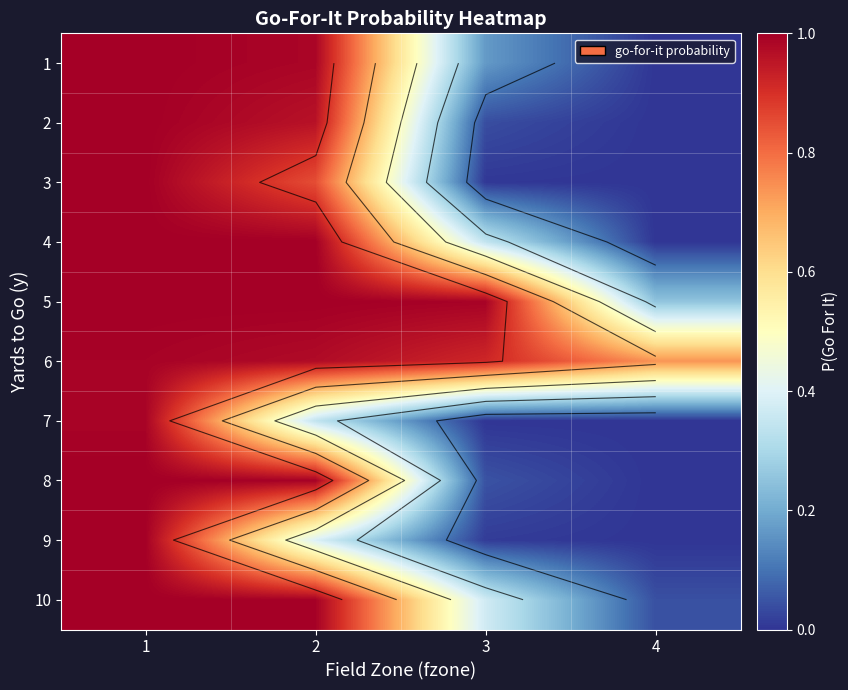

What is the sum of the 4 values at 2 and 1?

2.0